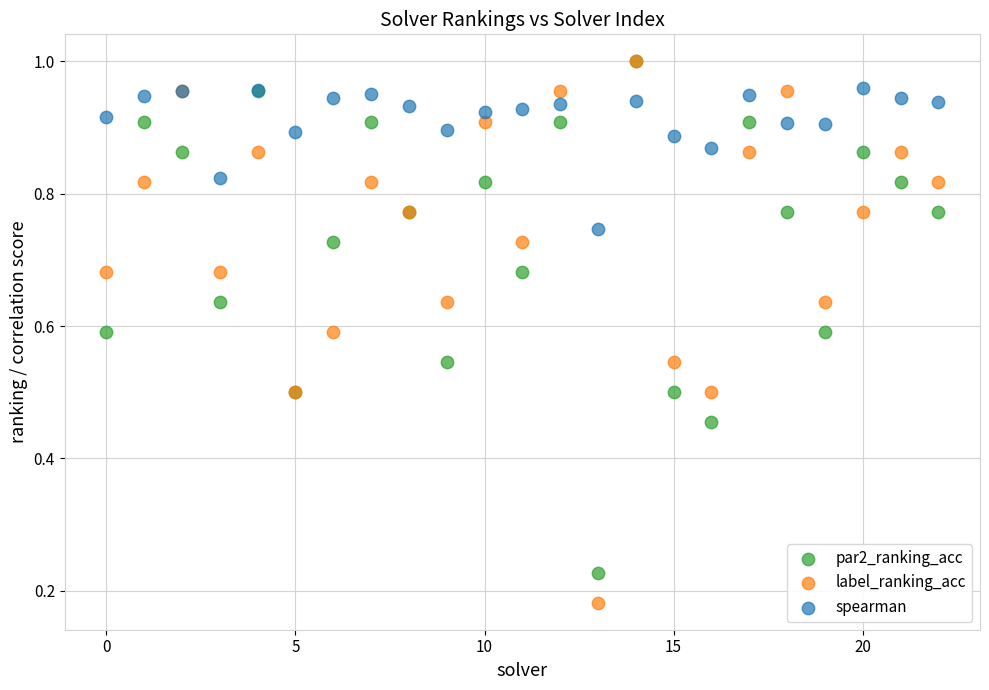

What are all the series names shown in the legend?

par2_ranking_acc, label_ranking_acc, spearman